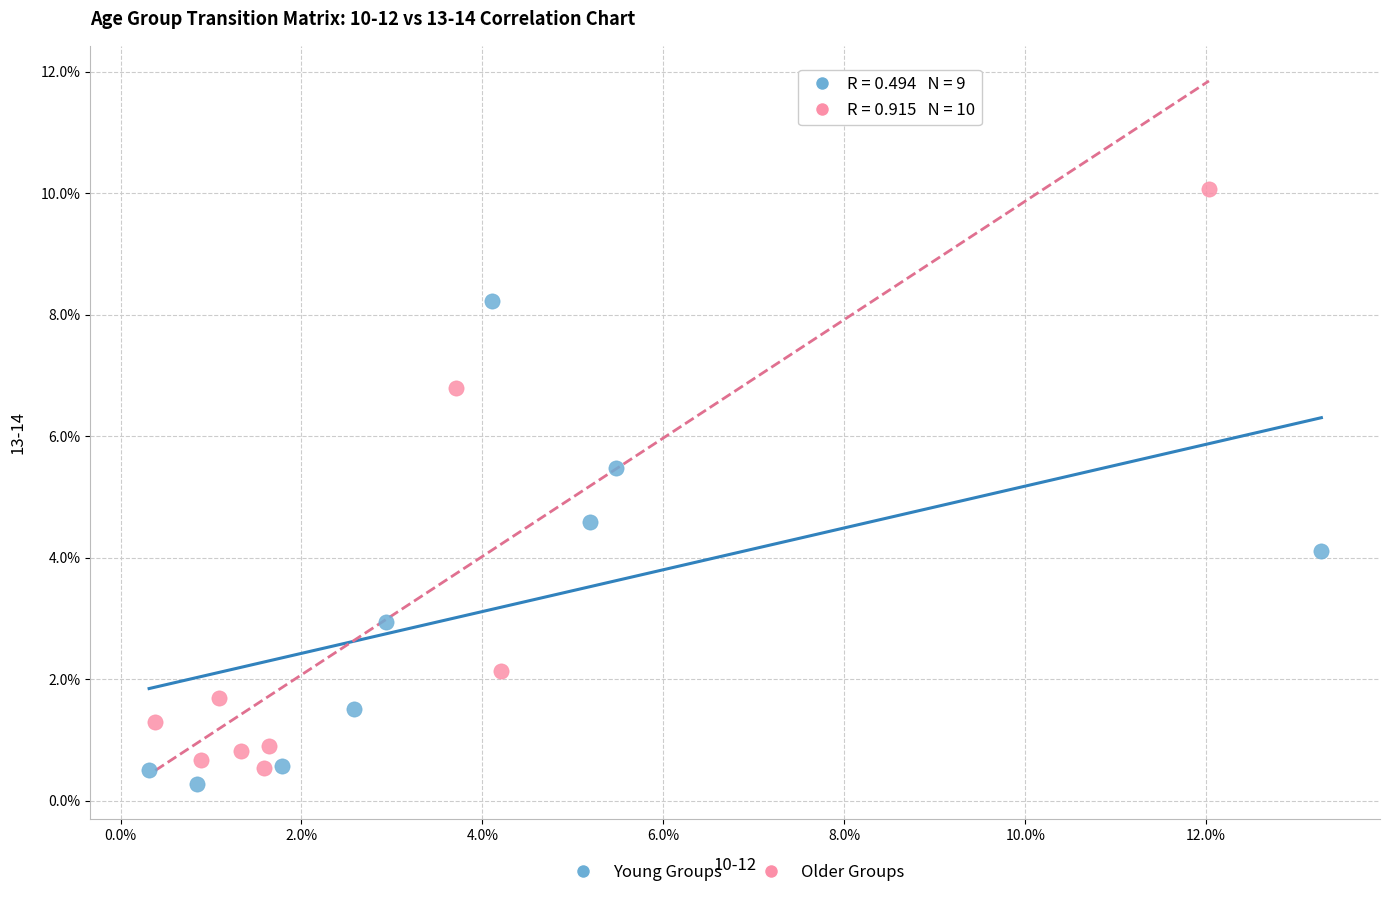

Which series has the largest Y range (max minus min)?

Older Groups